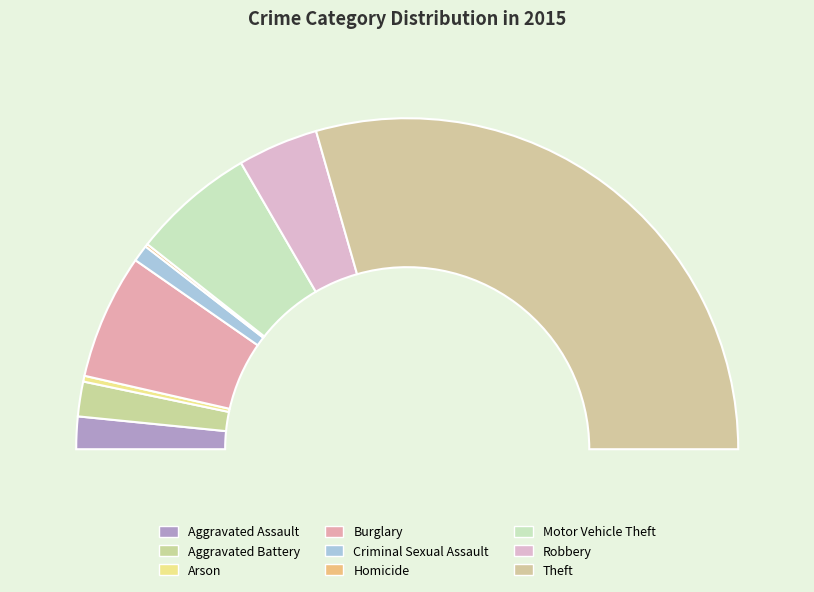

Which category has the biggest portion of the pie?

Theft